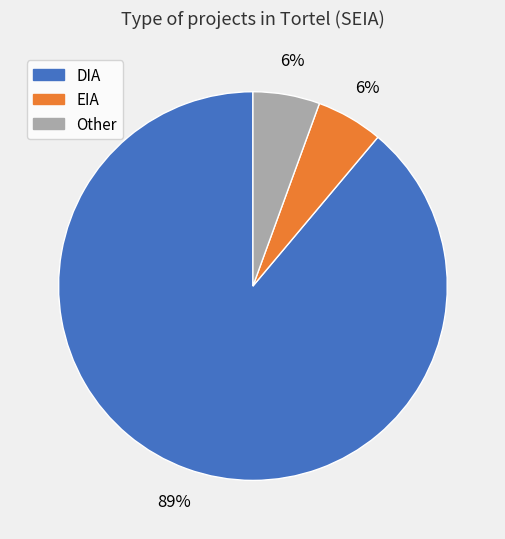

Which has a higher value, Other or DIA?

DIA